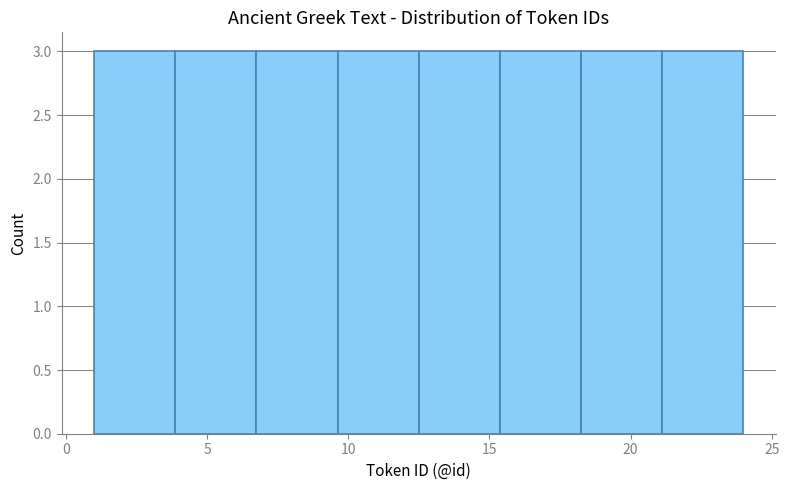

Reading left to right, transcribe this chart: for each bar, give the range it covers on the x-axis and its height. Neither the bar edges nor the heights are printed on the chart, so give them approximately, as read against the axes.

1.0 to 4.0: 3
4.0 to 7.0: 3
7.0 to 9.5: 3
9.5 to 12.5: 3
12.5 to 15.5: 3
15.5 to 18.5: 3
18.5 to 21.0: 3
21.0 to 24.0: 3